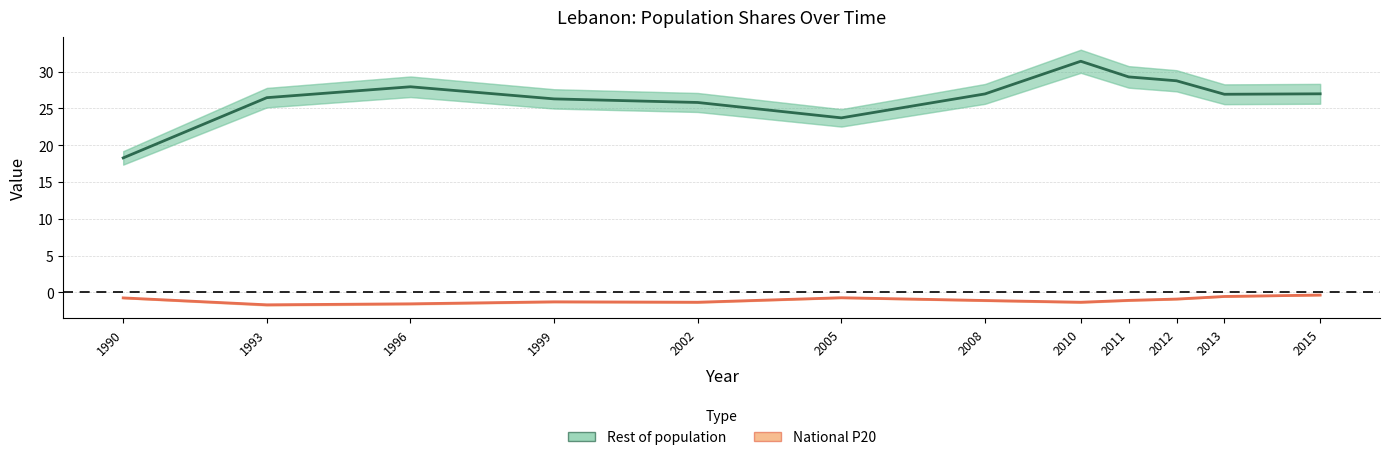

What is the sum of the National P20 values at 2008 and 2013?

-1.7